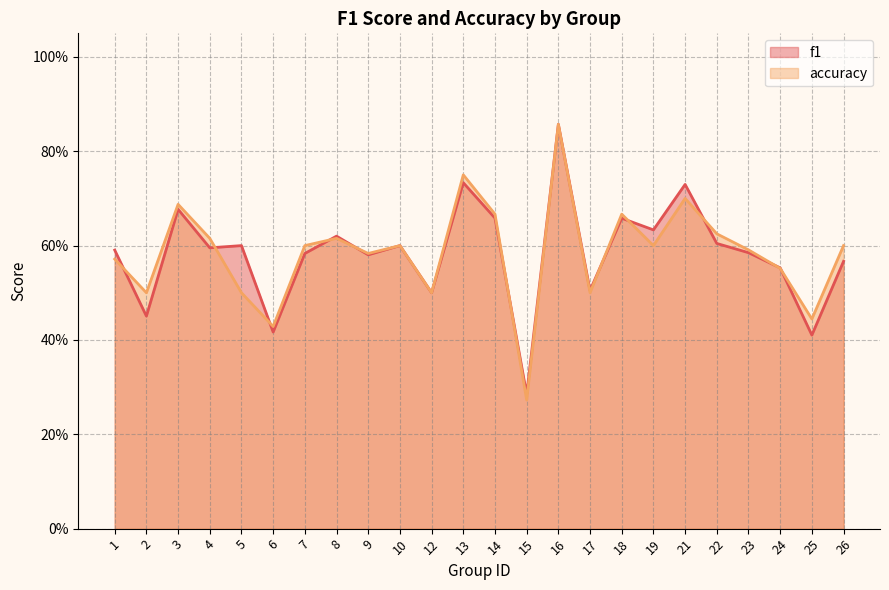

Is it true that f1 equals 0.7 at 25?

False